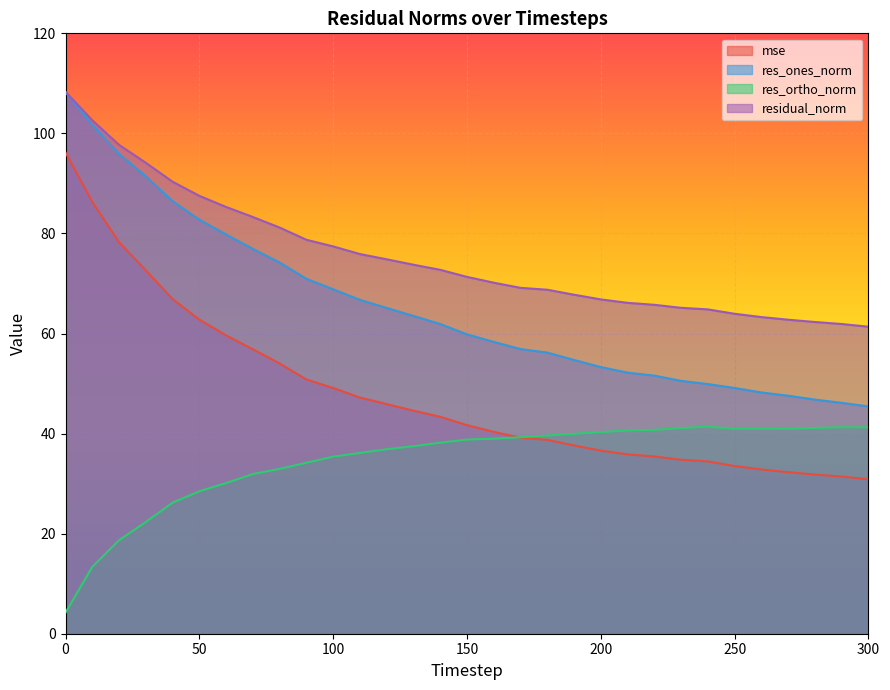

Reading left to right, what are all the values shown in this chart?

mse: 96.2	86.3	78.2	72.6	66.9	62.8	59.6	56.9	54.0	50.8	49.1	47.2	45.9	44.6	43.4	41.7	40.3	39.2	38.7	37.6	36.6	35.8	35.4	34.8	34.4	33.5	32.8	32.3	31.8	31.4	30.9
res_ones_norm: 108.2	101.7	95.9	91.4	86.5	82.8	79.8	76.9	74.2	70.9	68.8	66.7	65.1	63.5	61.9	59.8	58.3	56.9	56.2	54.7	53.3	52.2	51.6	50.5	49.9	49.1	48.2	47.6	46.8	46.1	45.4
res_ortho_norm: 4.2	13.4	18.7	22.3	26.2	28.5	30.1	31.9	32.9	34.2	35.4	36.1	36.9	37.5	38.2	38.8	39.0	39.3	39.6	40.0	40.3	40.6	40.8	41.1	41.4	40.9	41.0	40.9	41.1	41.3	41.2
residual_norm: 108.3	102.6	97.7	94.1	90.3	87.5	85.3	83.3	81.2	78.7	77.4	75.9	74.8	73.8	72.7	71.3	70.2	69.1	68.8	67.8	66.8	66.1	65.7	65.1	64.8	63.9	63.3	62.8	62.3	61.9	61.4